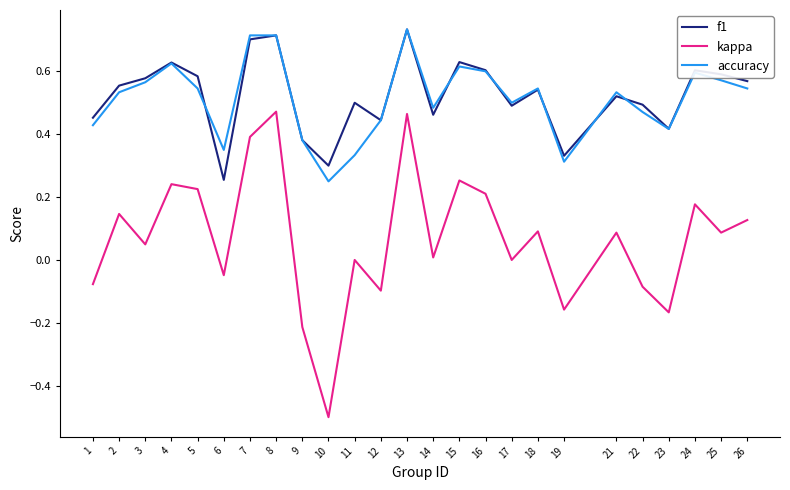

What is the smallest value displayed?

-0.5